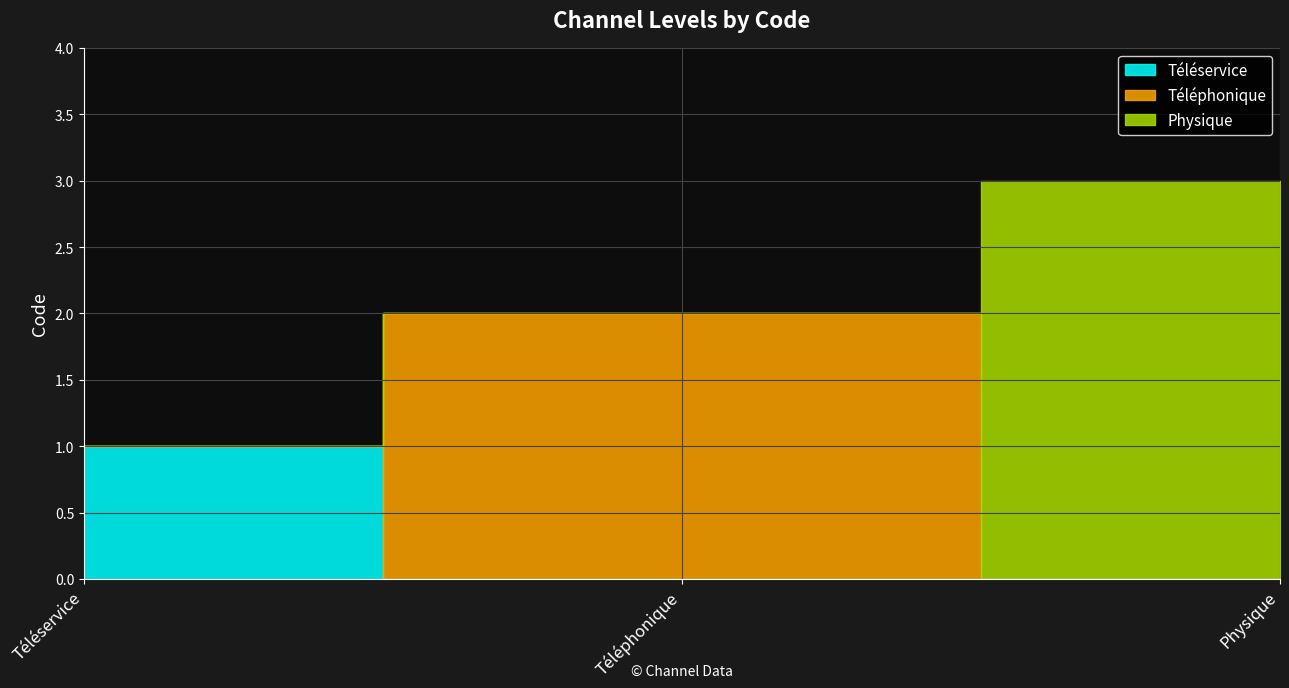

Which has a higher value, Téléphonique or Physique?

Physique